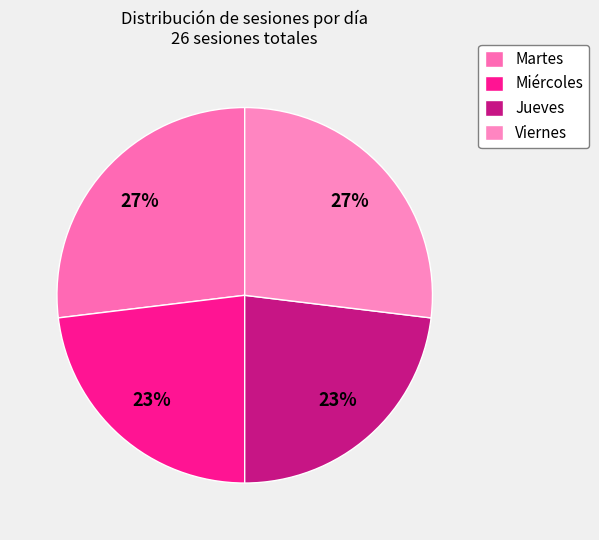

Is it true that Miércoles is 18% of the pie?

False